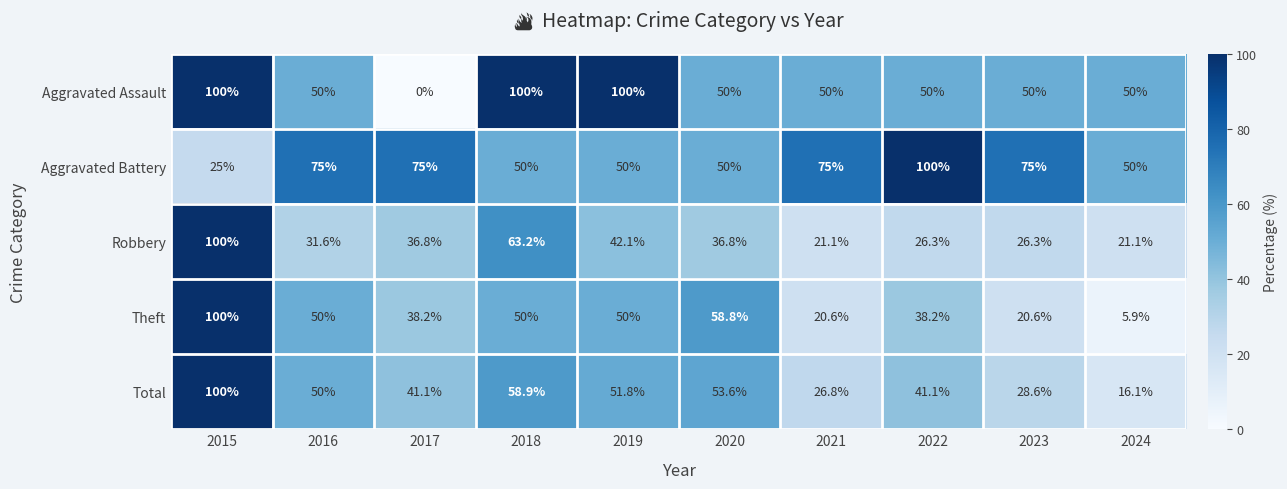

Which series has the largest total across all categories?

Aggravated Battery